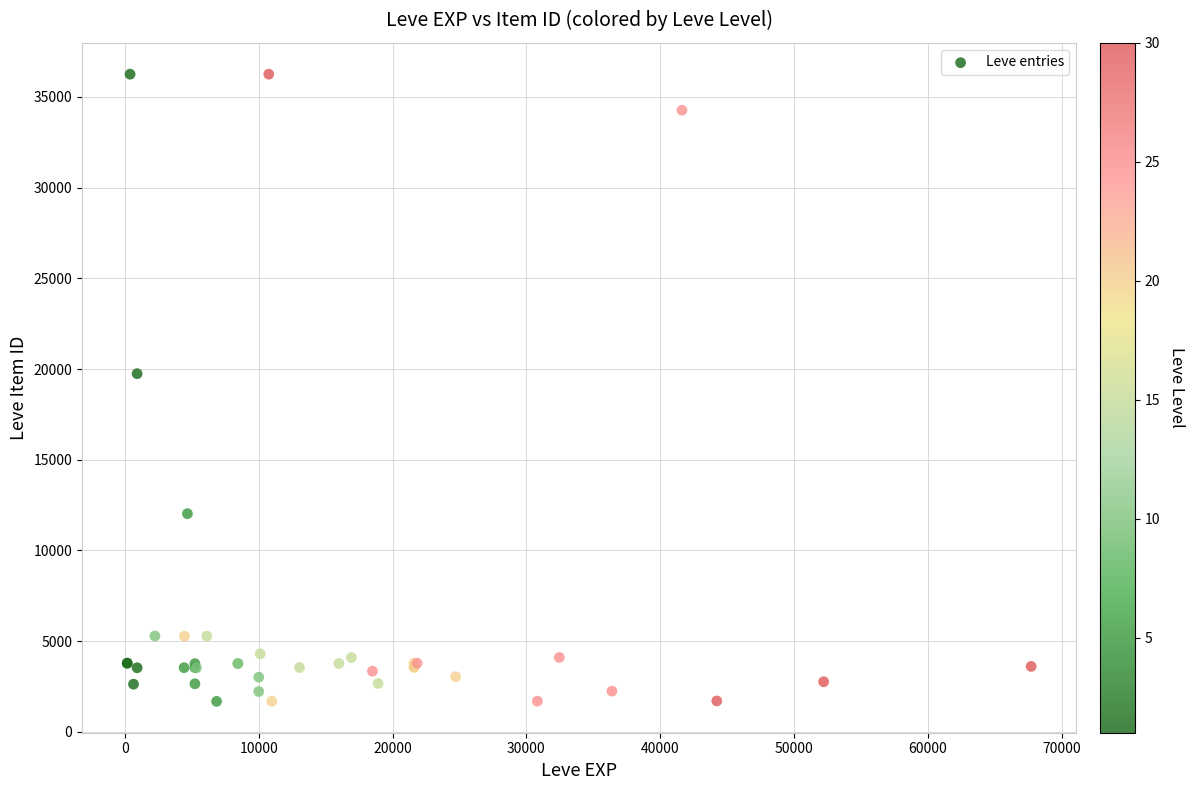

What Y value in the scatter plot is closest to 18967?

19744